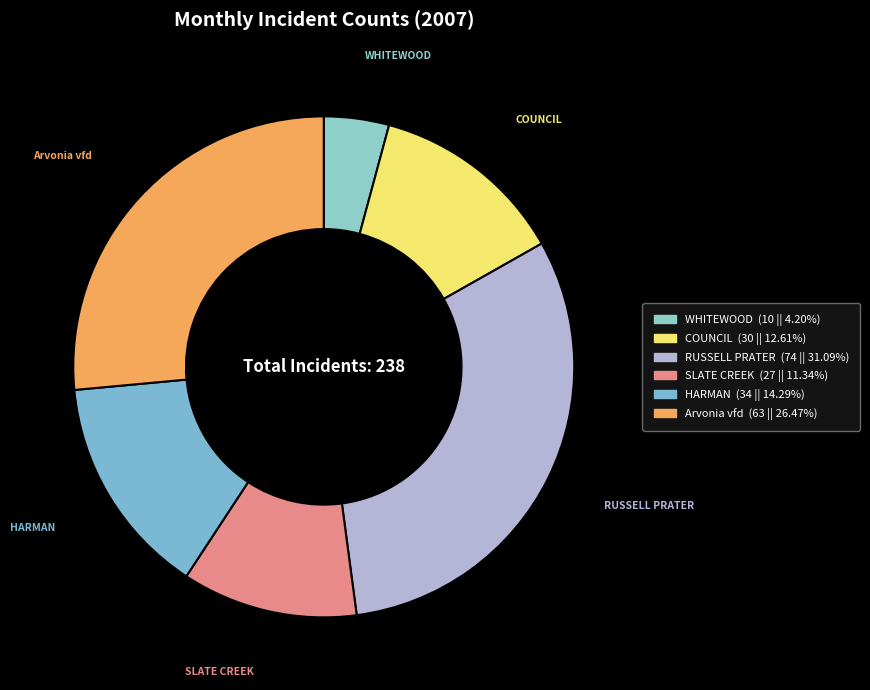

Count the number of slices in the pie.

6